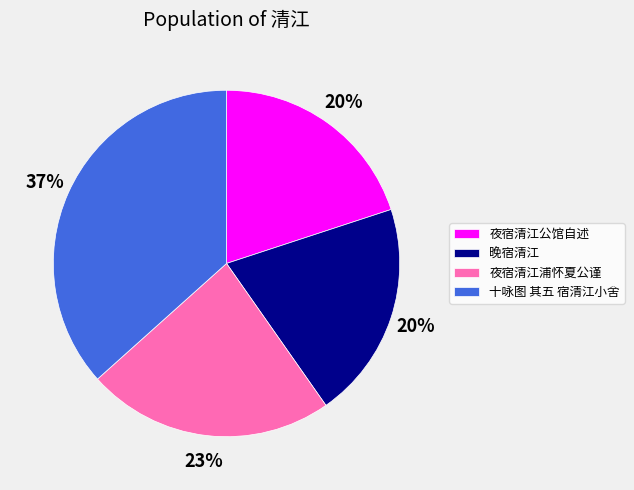

What percentage is the 十咏图 其五 宿清江小舍 slice, to the nearest percent?

37%